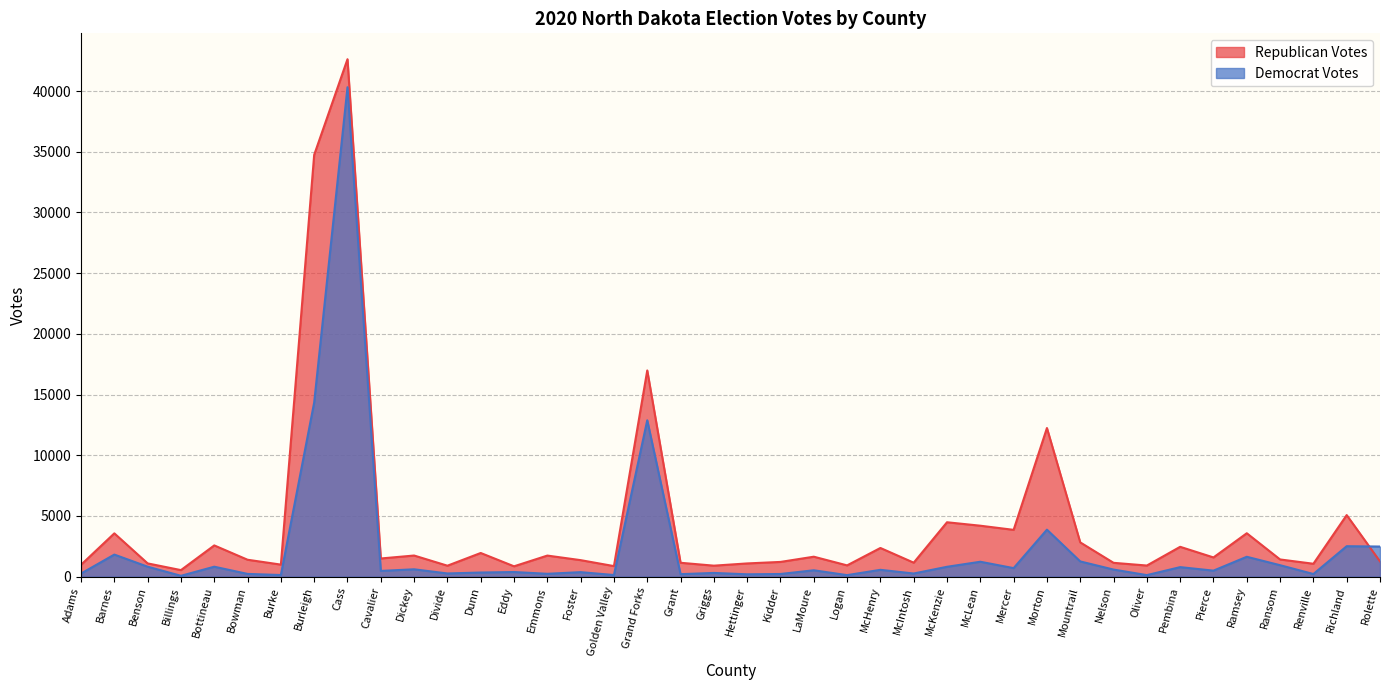

Rank the series by their maximum value, from highest to lowest.

Republican Votes, Democrat Votes